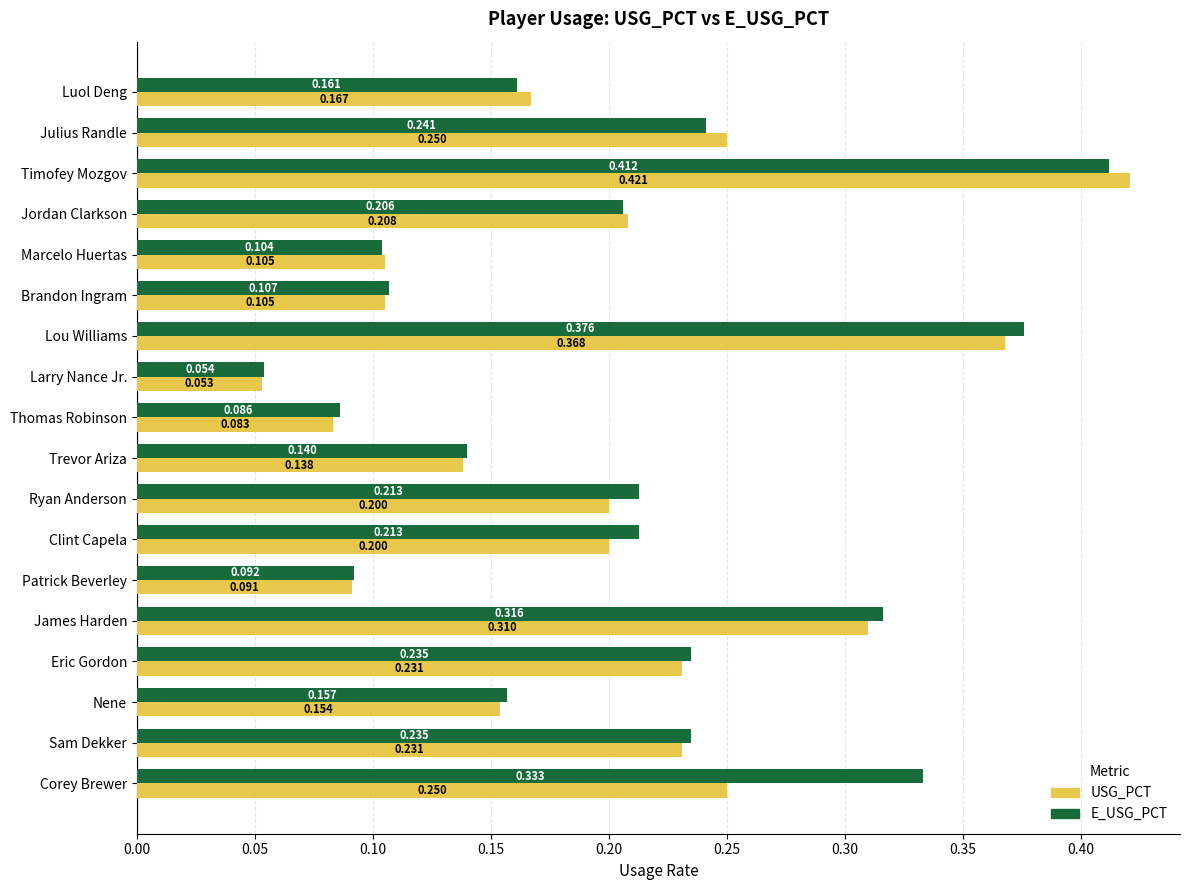

Which category has the lowest value across all series?

Larry Nance Jr.